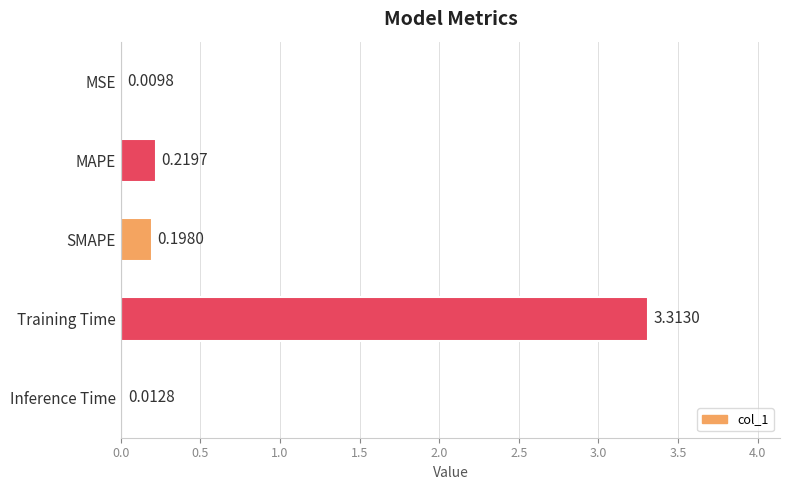

At which label is the value closest to 1?

MAPE